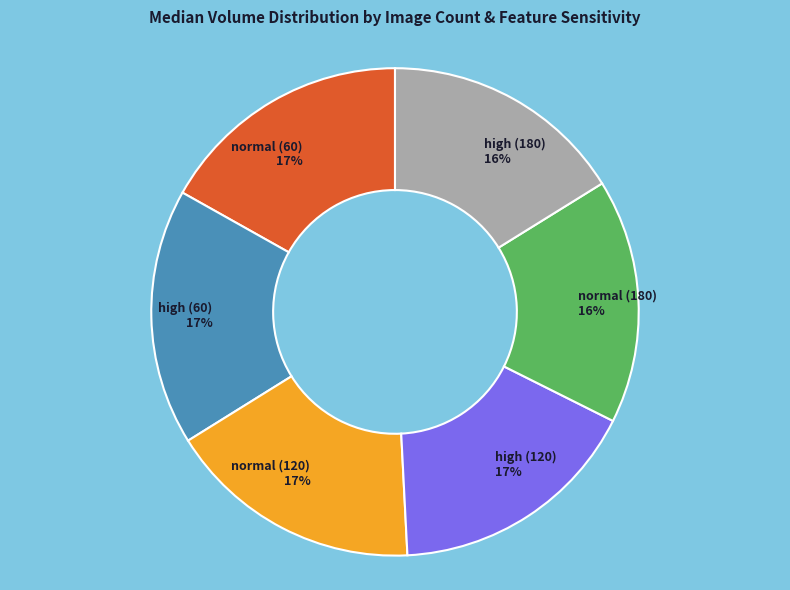

Combined, do normal (180) and high (120) account for over 50%?

No